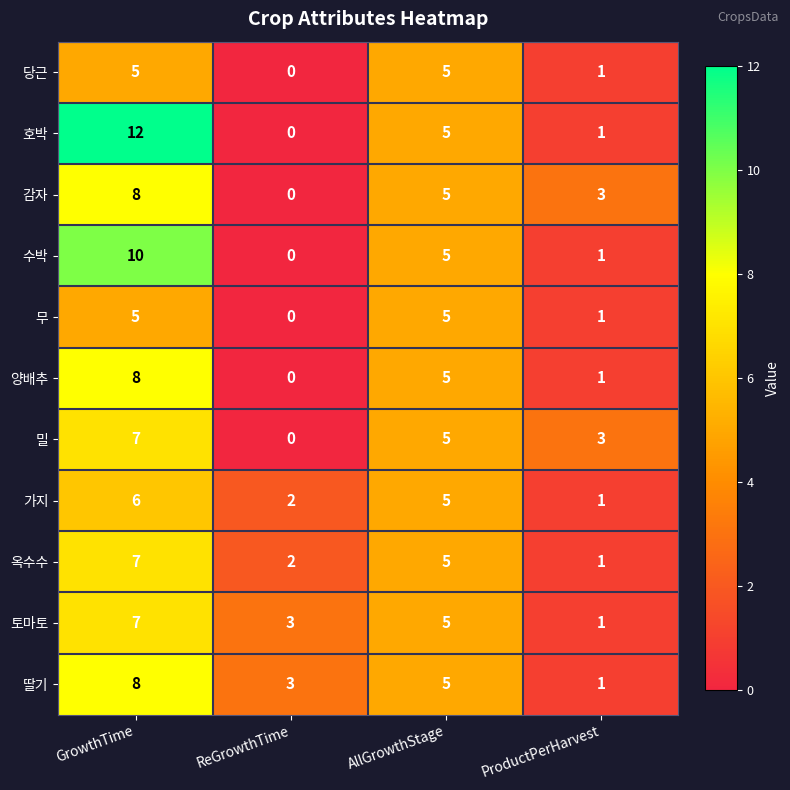

What is the maximum value shown in the chart?

12